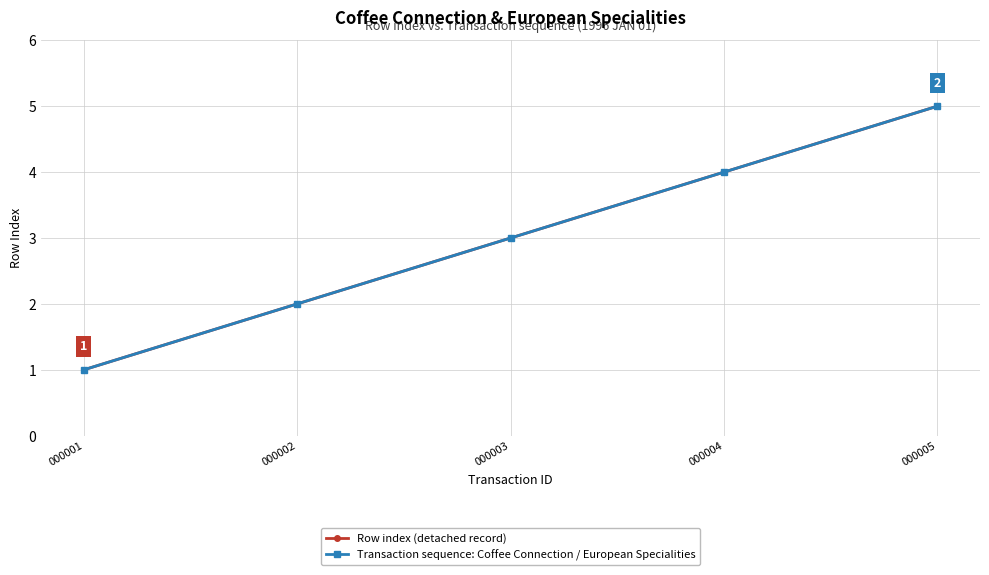

Reading left to right, what are all the values shown in this chart?

Row index (detached record): 1	2	3	4	5
Transaction sequence: Coffee Connection / European Specialities: 1	2	3	4	5